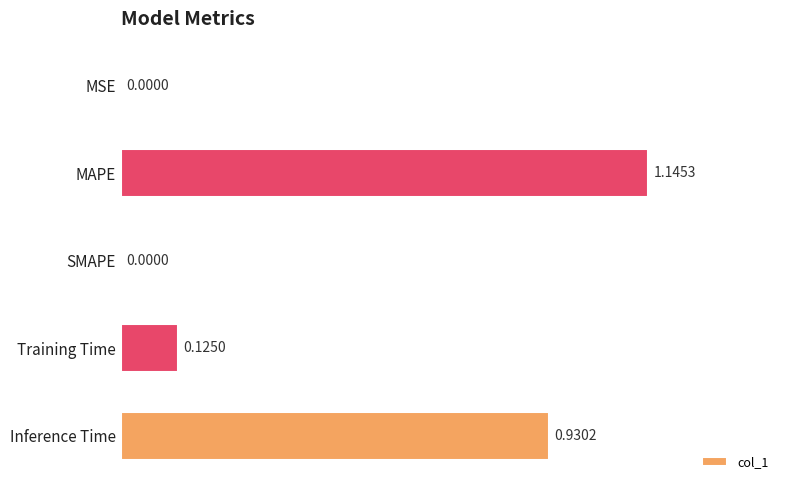

Which category has the highest value across all series?

MAPE